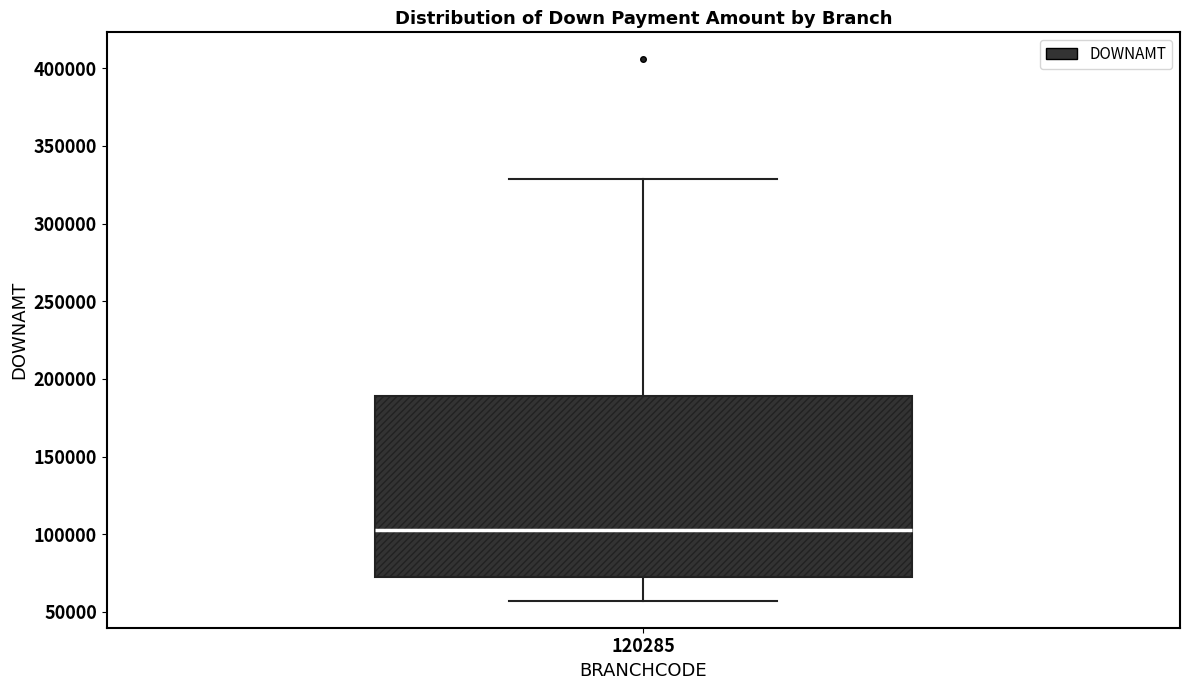

Read this box plot against the y-axis: the position of the median line, the range covered by the box, and the ends of both whiskers. The values are not printed on the chart, so give them approximately, as read against the axis.

median 105000, box 70000 to 190000, whiskers 55000 to 330000